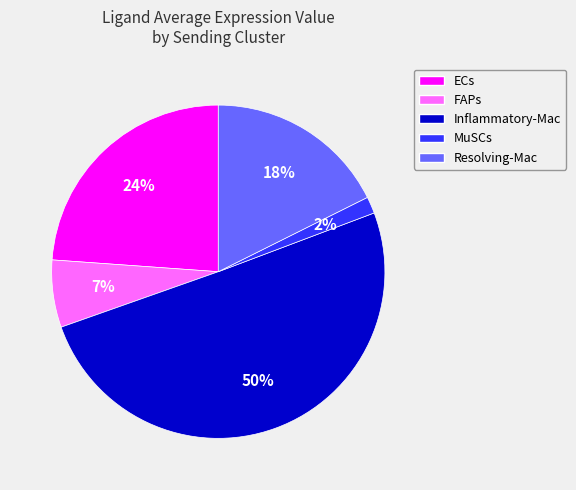

How many segments does this pie chart have?

5